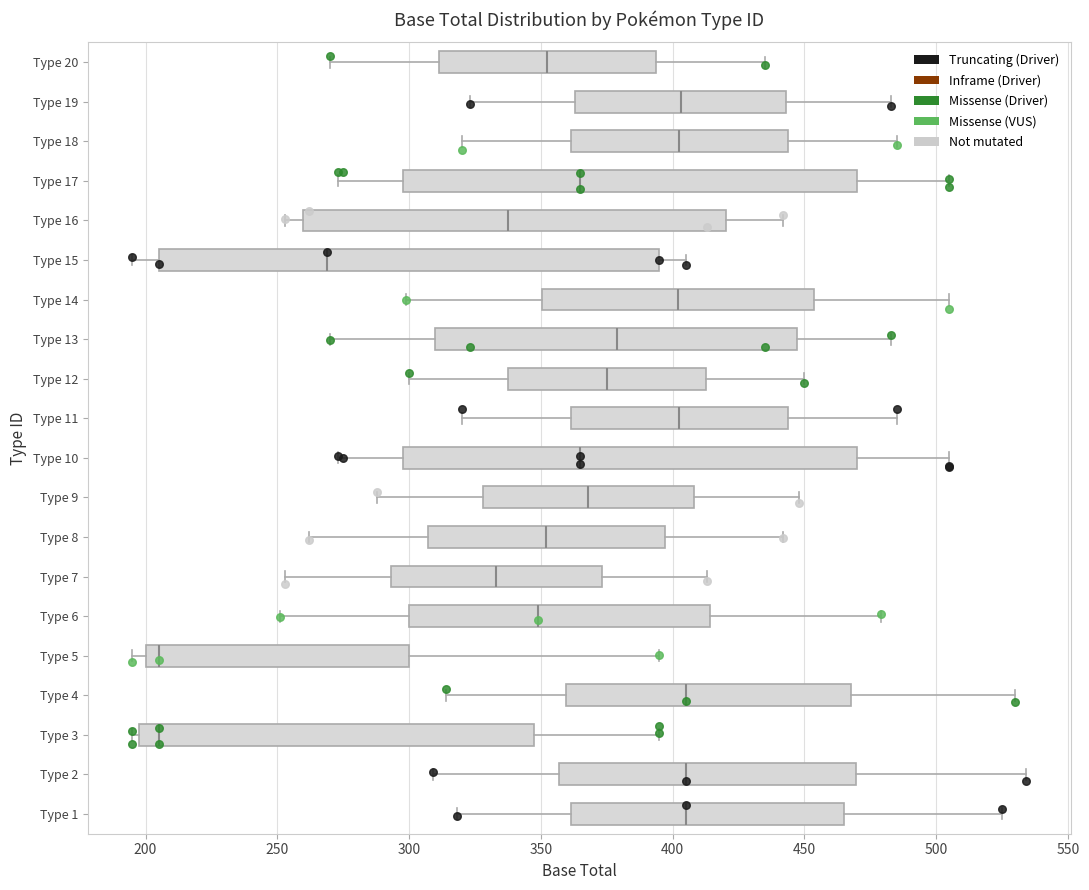

Reading bottom to top, transcribe this box plot: for each box, give where its median line is, the range the box spans, and where its two whiskers end, as read against the x-axis. The values are not printed on the chart, so give them approximately, as read against the axis.

Type 1: median 405, box 360 to 465, whiskers 320 to 525
Type 2: median 405, box 355 to 470, whiskers 310 to 535
Type 3: median 205, box 200 to 350, whiskers 195 to 395
Type 4: median 405, box 360 to 470, whiskers 315 to 530
Type 5: median 205, box 200 to 300, whiskers 195 to 395
Type 6: median 350, box 300 to 415, whiskers 250 to 480
Type 7: median 335, box 295 to 375, whiskers 255 to 415
Type 8: median 350, box 305 to 395, whiskers 260 to 440
Type 9: median 370, box 330 to 410, whiskers 290 to 450
Type 10: median 365, box 300 to 470, whiskers 275 to 505
Type 11: median 405, box 360 to 445, whiskers 320 to 485
Type 12: median 375, box 340 to 415, whiskers 300 to 450
Type 13: median 380, box 310 to 445, whiskers 270 to 485
Type 14: median 400, box 350 to 455, whiskers 300 to 505
Type 15: median 270, box 205 to 395, whiskers 195 to 405
Type 16: median 340, box 260 to 420, whiskers 255 to 440
Type 17: median 365, box 300 to 470, whiskers 275 to 505
Type 18: median 405, box 360 to 445, whiskers 320 to 485
Type 19: median 405, box 365 to 445, whiskers 325 to 485
Type 20: median 355, box 310 to 395, whiskers 270 to 435